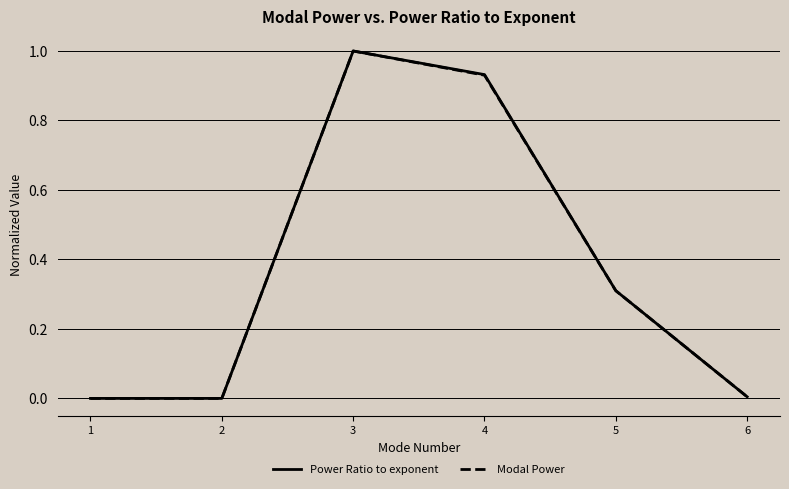

Does the chart display data point markers on the line(s)?

No